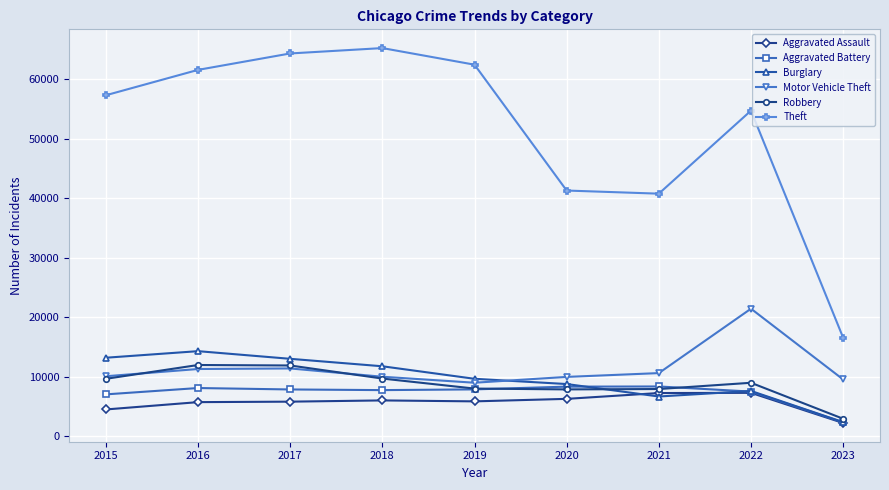

True or false: Motor Vehicle Theft has more than 0 interior local peaks.

True